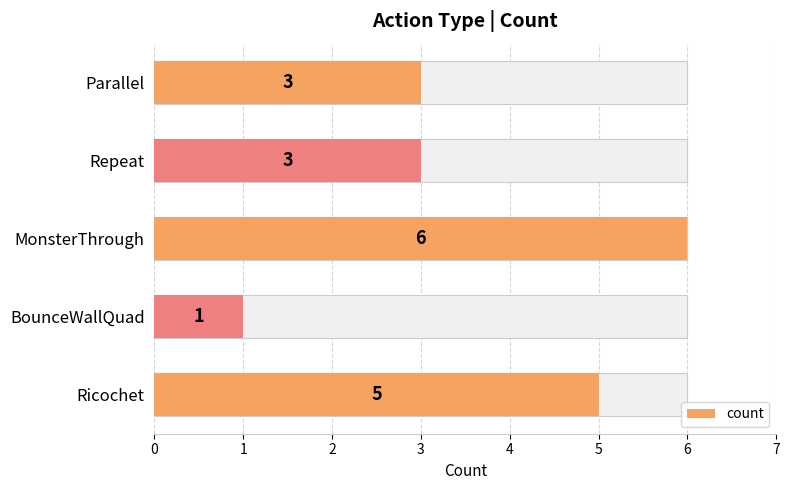

What is the smallest value displayed?

1